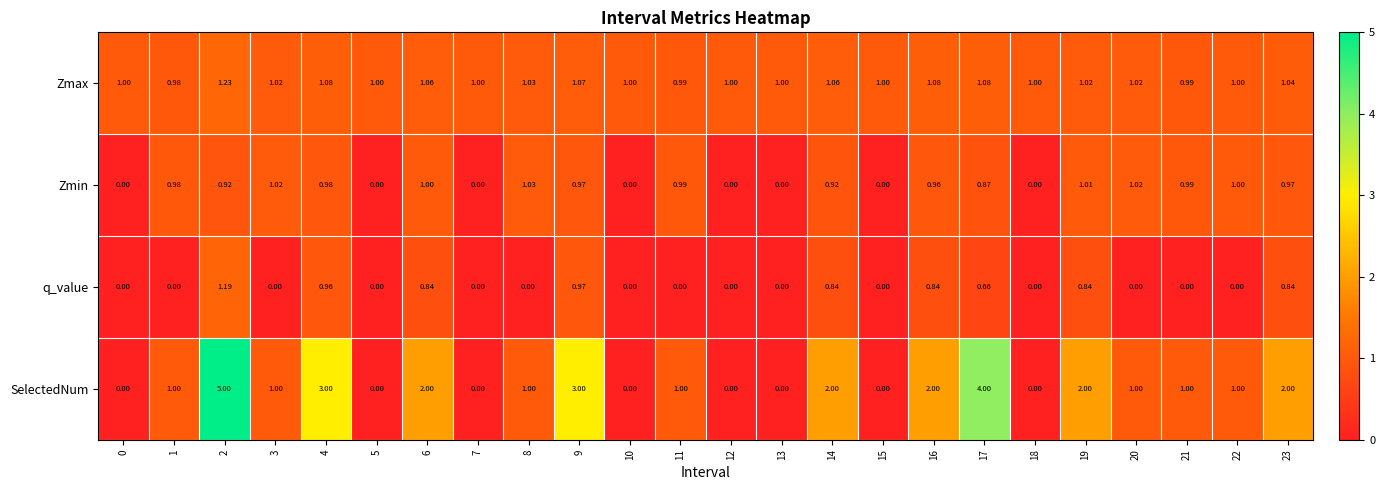

What is the difference between the highest and lowest values at 10?

1.0